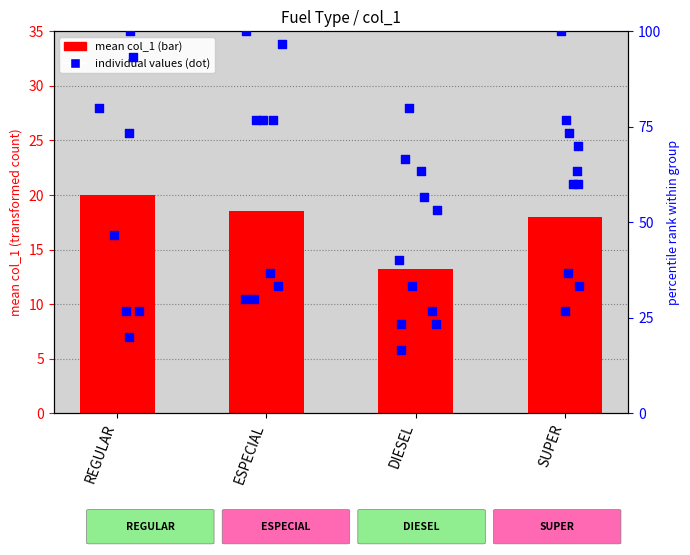

What is the change in value from REGULAR to DIESEL?

-6.8